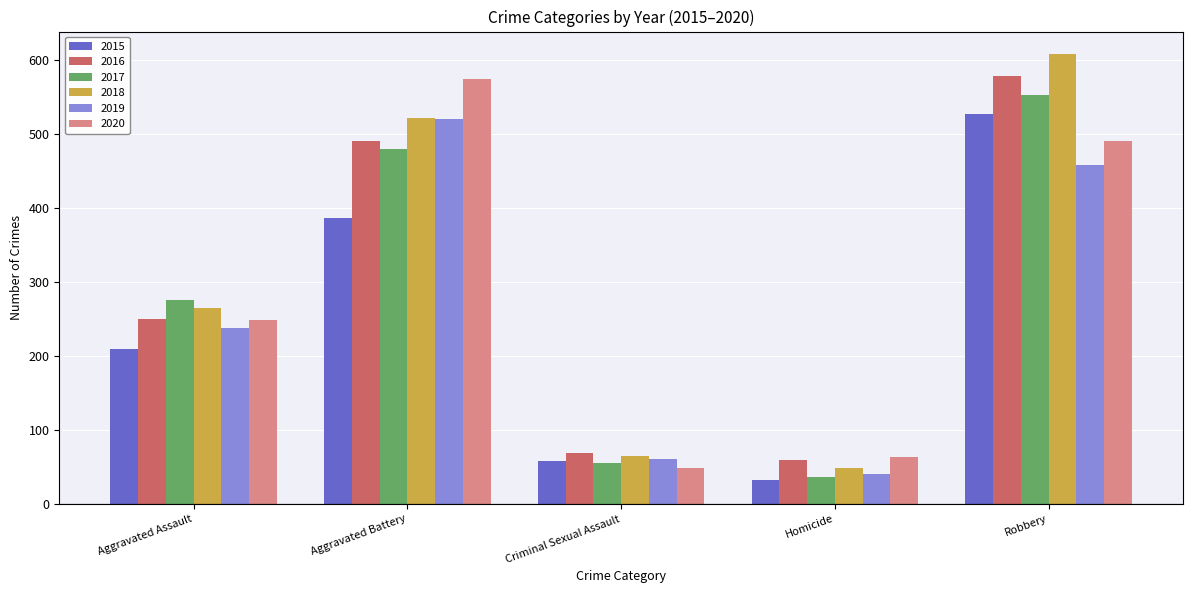

Is the value of 2019 at Aggravated Battery greater than the value of 2018 at Robbery?

No